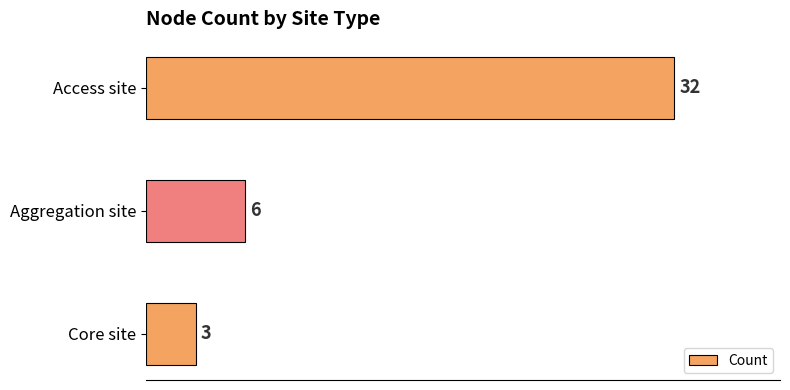

Count the number of categories in the chart.

3